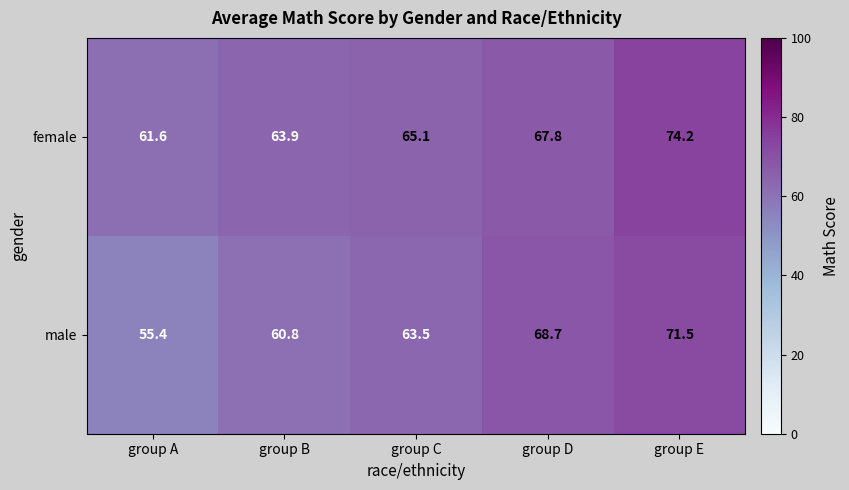

What is the maximum value shown in the chart?

74.2